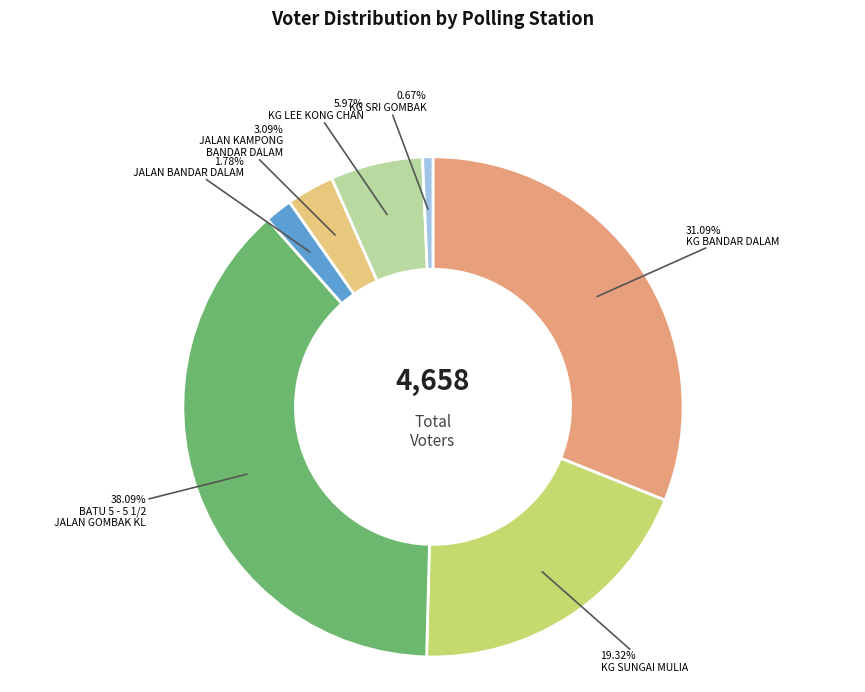

Count the number of slices in the pie.

7